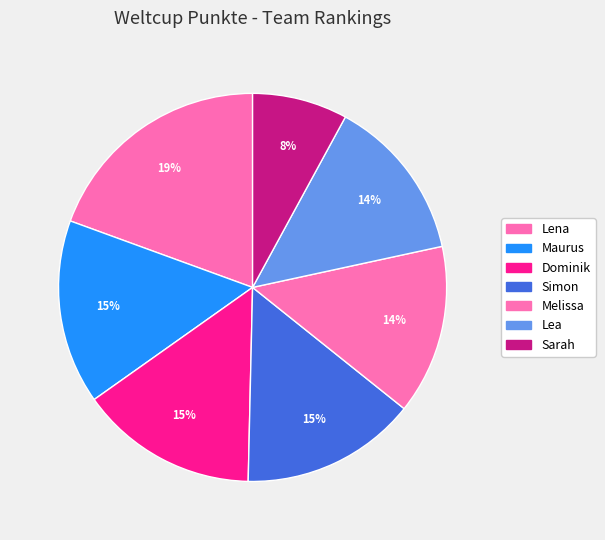

Count the number of slices in the pie.

7